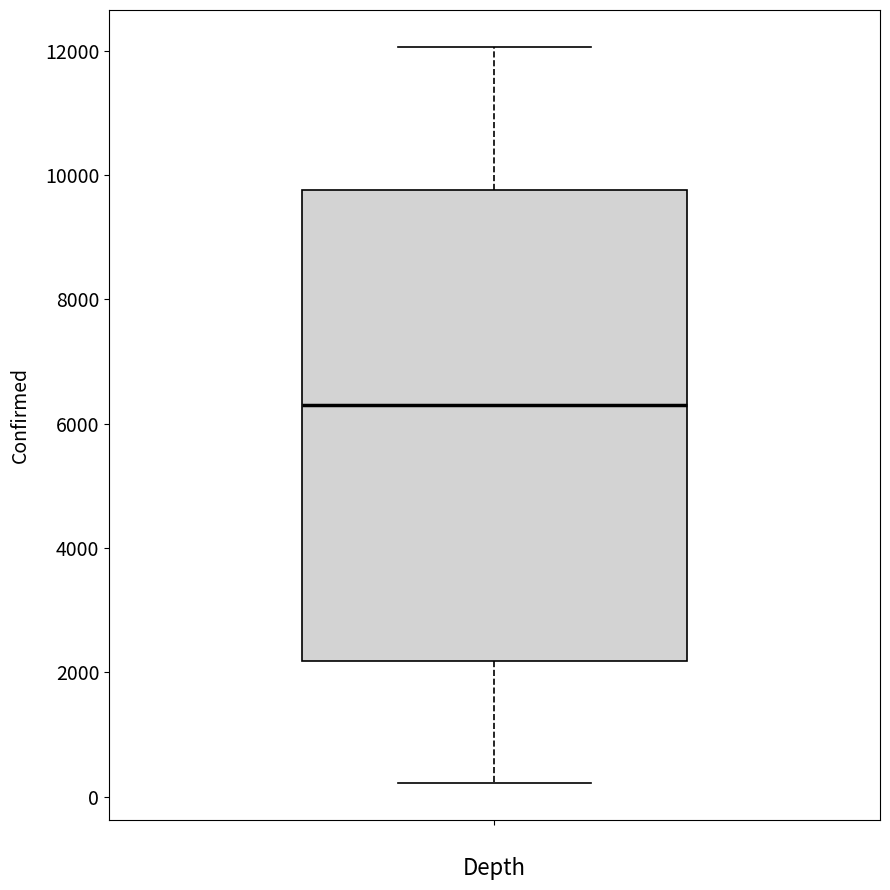

Read this box plot against the y-axis: the position of the median line, the range covered by the box, and the ends of both whiskers. The values are not printed on the chart, so give them approximately, as read against the axis.

median 6400, box 2200 to 9800, whiskers 200 to 12000